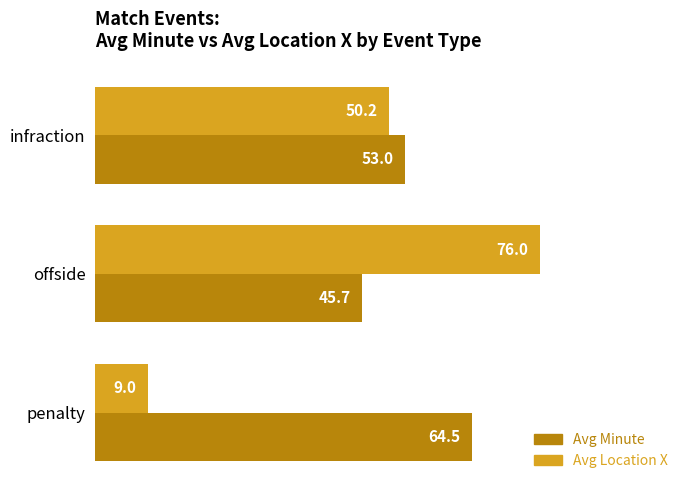

What is the spread (max minus min) of values at offside?

30.3